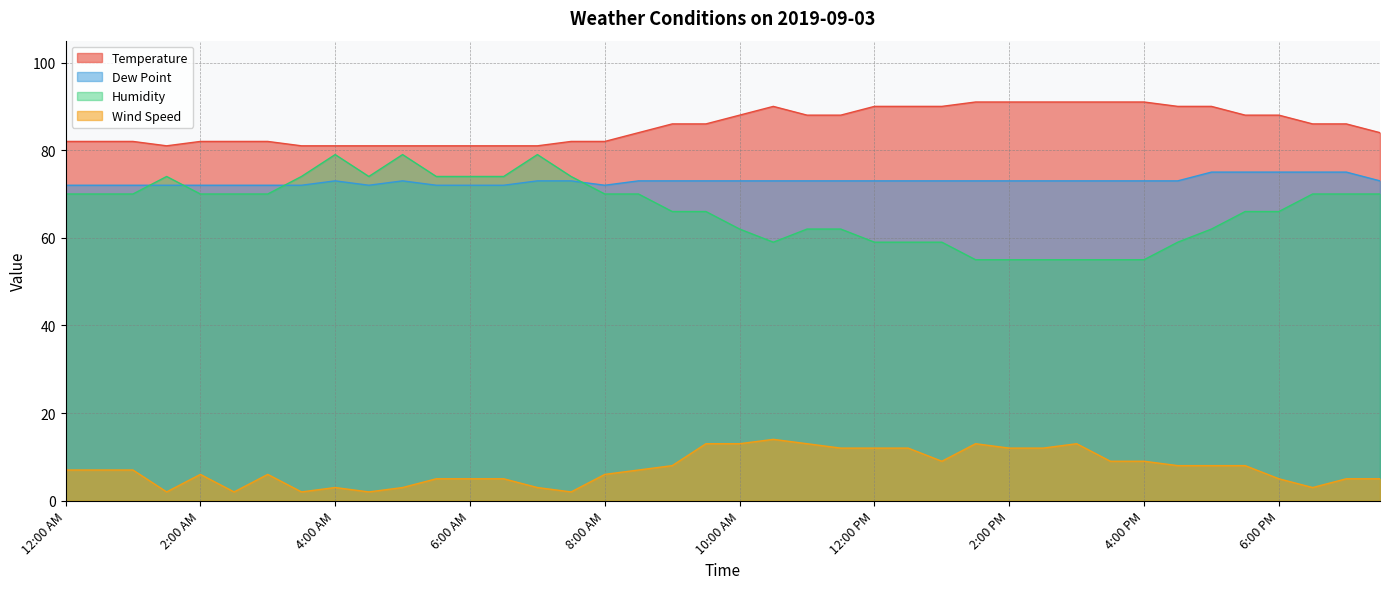

What is the spread (max minus min) of values at 4:00 PM?

82